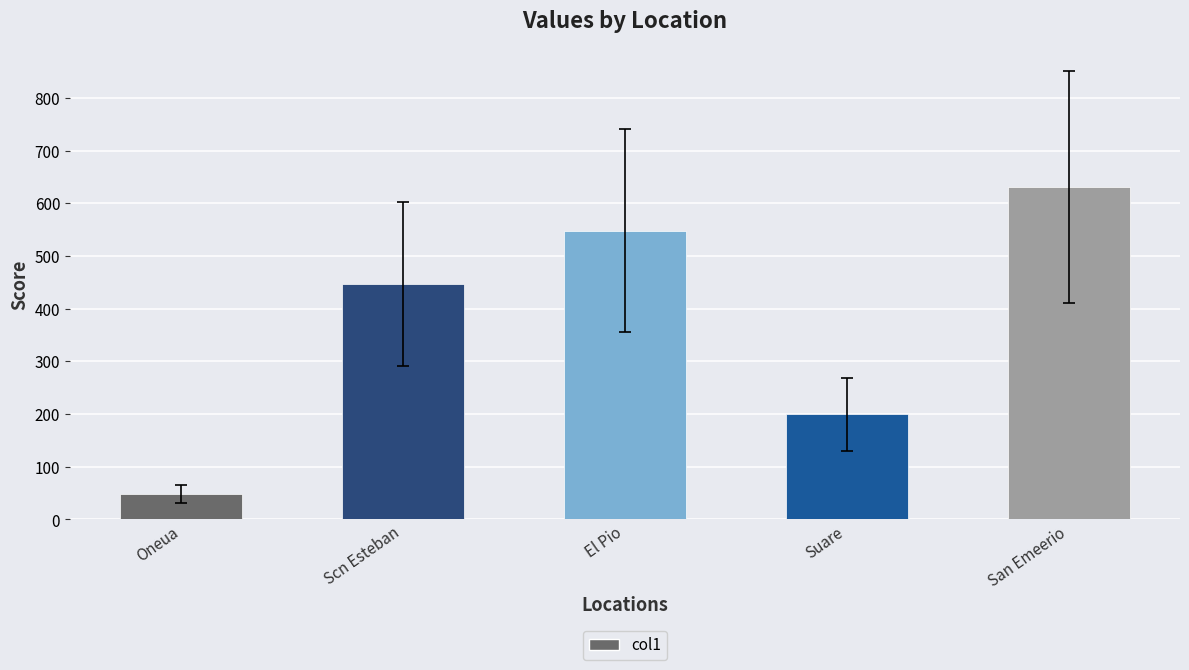

Is it true that the value at San Emeerio is 630.6?

True